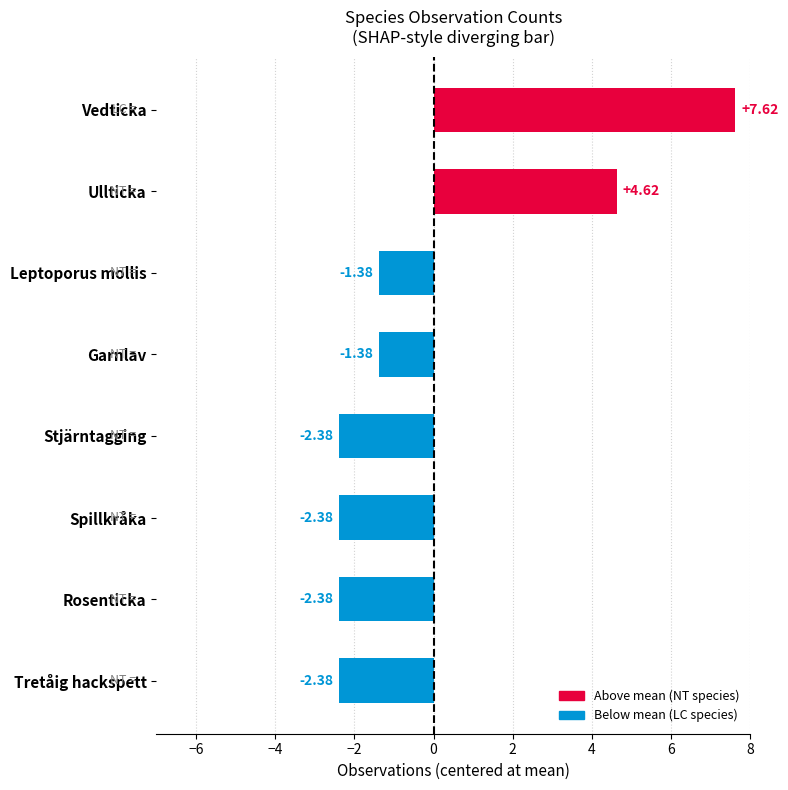

Which label corresponds to the largest value in the chart?

Vedticka